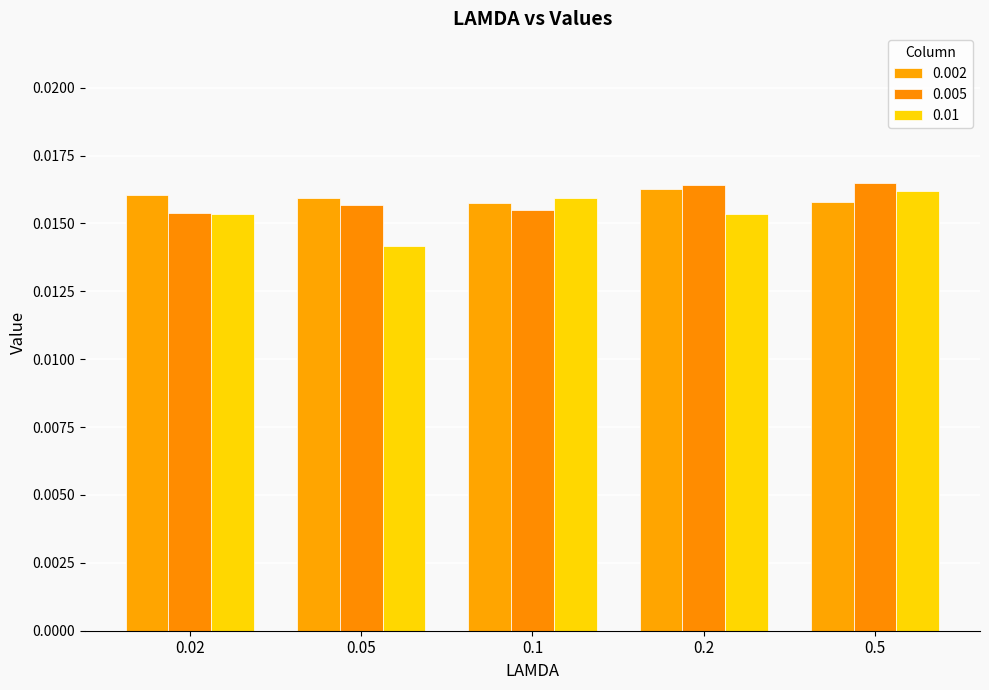

What is the label of the 2nd bar from the right?

0.2